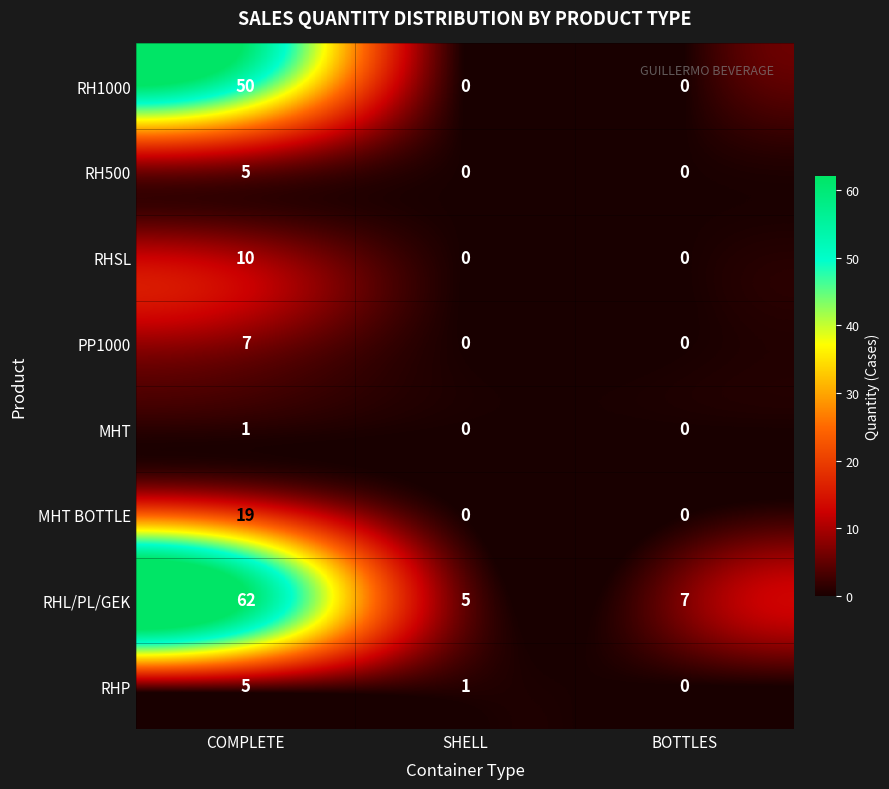

Which category has the lowest value in the RHL/PL/GEK series?

SHELL